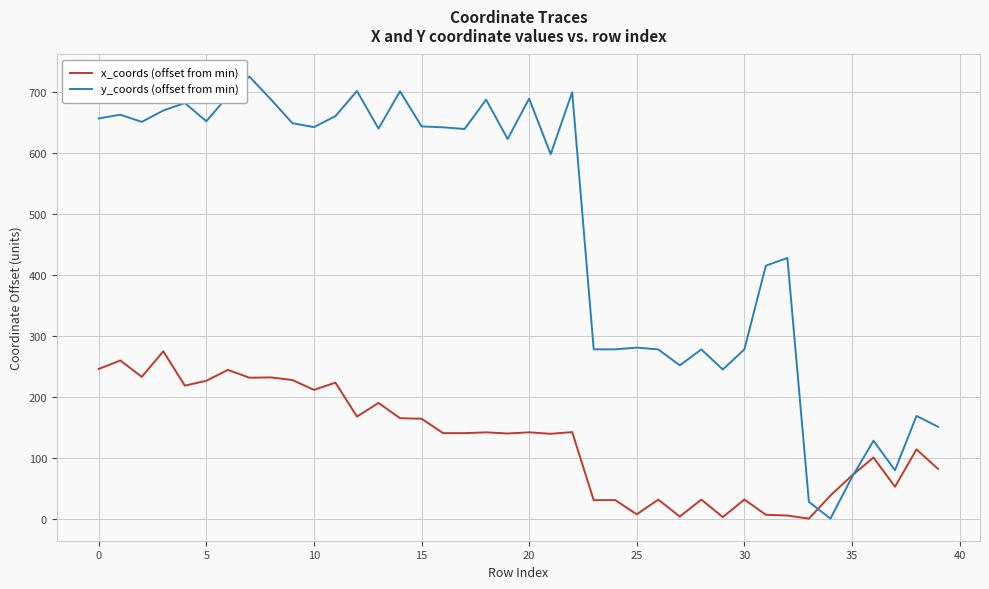

Which series has the largest range (max minus min)?

y_coords (offset from min)